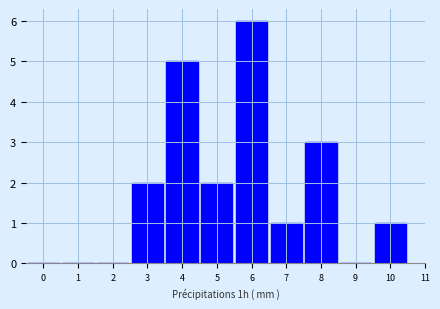

Reading left to right, extract all data points from this chart.

0=0	1=0	2=0	3=2	4=5	5=2	6=6	7=1	8=3	9=0	10=1